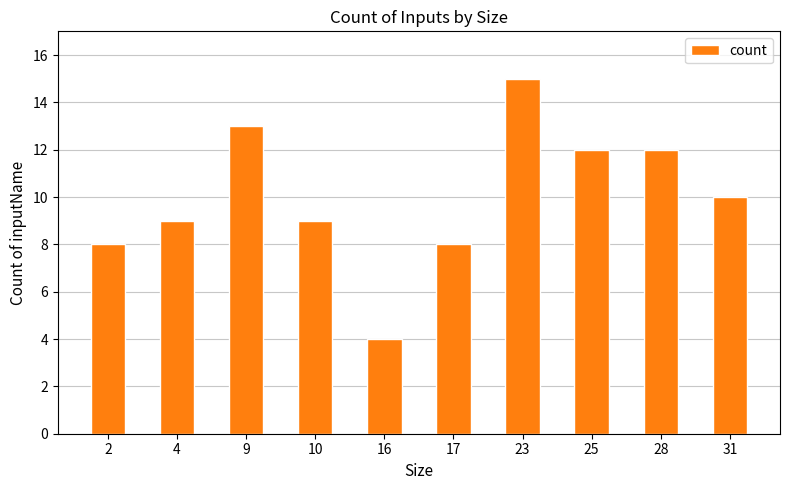

At which category does the chart reach its minimum across all series?

16